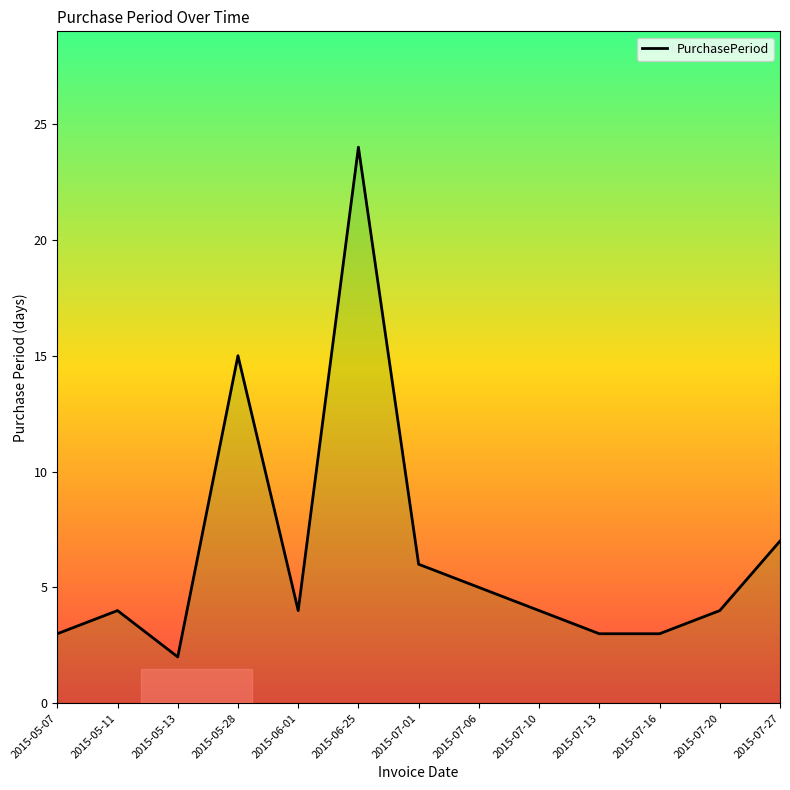

What is the change in value from 2015-07-01 to 2015-07-06?

-1